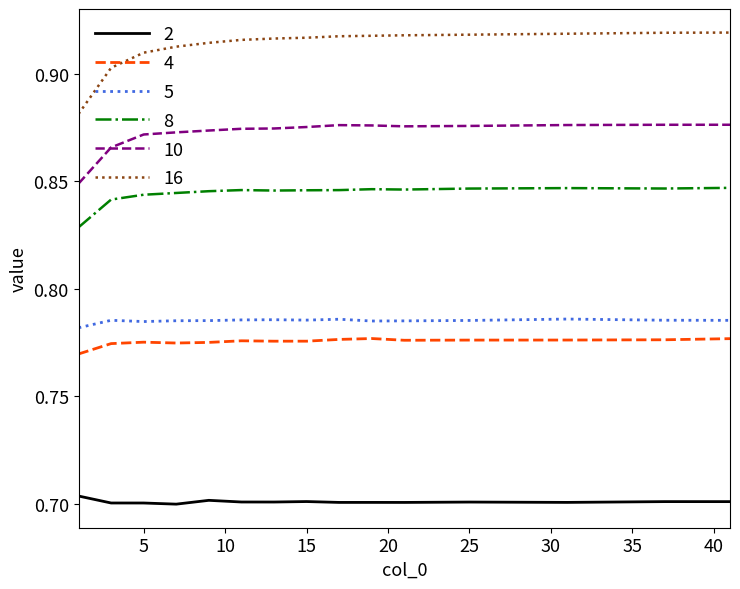

True or false: 10 and 16 cross at least once.

False